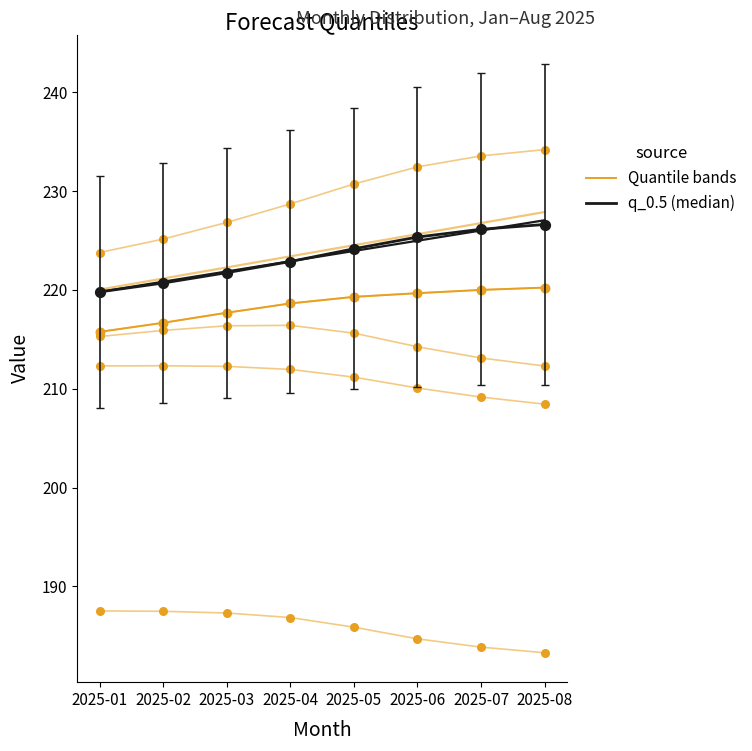

Which series has the largest total across all categories?

q_0.5 (median)